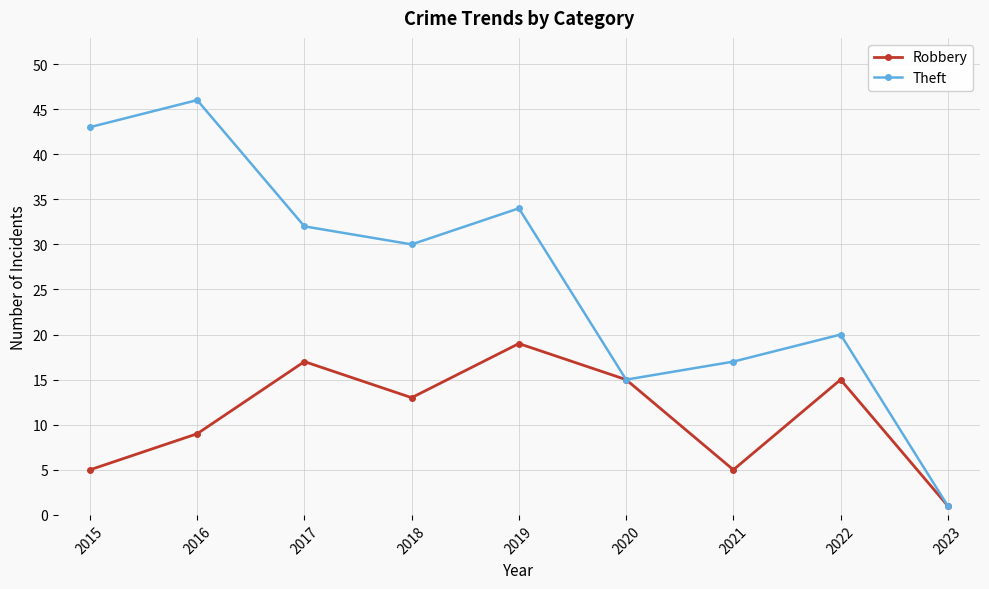

Which label corresponds to the largest value in the chart?

2016